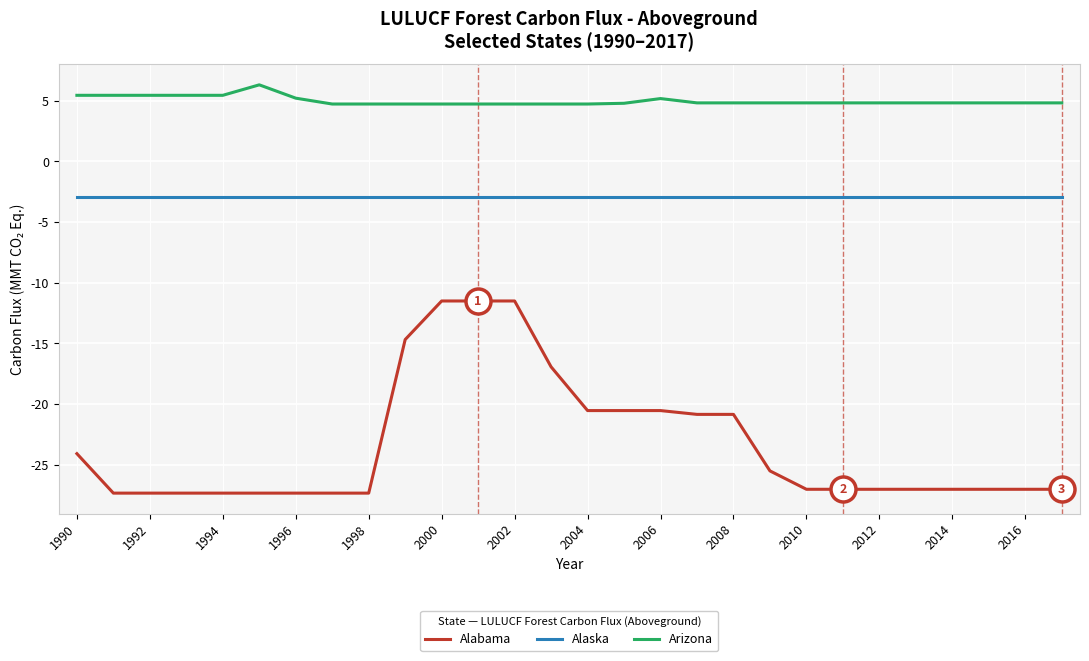

What are all the series names shown in the legend?

Alabama, Alaska, Arizona